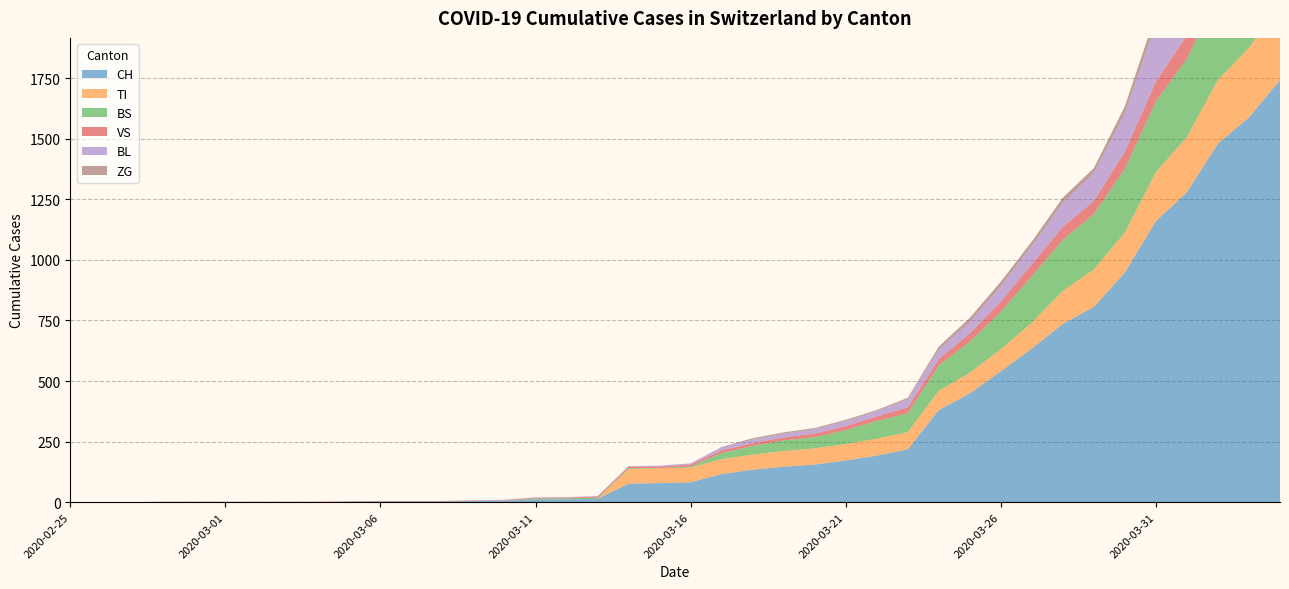

Reading right to left, list all the values displayed in this chart.

CH: 2020-04-04=1742	2020-04-03=1588	2020-04-02=1480	2020-04-01=1279	2020-03-31=1160	2020-03-30=948	2020-03-29=806	2020-03-28=736	2020-03-27=634	2020-03-26=540	2020-03-25=449	2020-03-24=380	2020-03-23=218	2020-03-22=192	2020-03-21=172	2020-03-20=155	2020-03-19=146	2020-03-18=134	2020-03-17=116	2020-03-16=82	2020-03-15=79	2020-03-14=76	2020-03-13=14	2020-03-12=12	2020-03-11=11	2020-03-10=6	2020-03-09=5	2020-03-08=3	2020-03-07=3	2020-03-06=3	2020-03-05=2	2020-03-04=0	2020-03-03=0	2020-03-02=0	2020-03-01=0	2020-02-29=0	2020-02-28=0	2020-02-27=0	2020-02-26=0	2020-02-25=0
TI: 2020-04-04=314	2020-04-03=287	2020-04-02=263	2020-04-01=229	2020-03-31=202	2020-03-30=165	2020-03-29=155	2020-03-28=136	2020-03-27=107	2020-03-26=91	2020-03-25=85	2020-03-24=80	2020-03-23=71	2020-03-22=70	2020-03-21=68	2020-03-20=67	2020-03-19=65	2020-03-18=62	2020-03-17=62	2020-03-16=61	2020-03-15=61	2020-03-14=61	2020-03-13=0	2020-03-12=0	2020-03-11=0	2020-03-10=0	2020-03-09=0	2020-03-08=0	2020-03-07=0	2020-03-06=0	2020-03-05=0	2020-03-04=0	2020-03-03=0	2020-03-02=0	2020-03-01=0	2020-02-29=0	2020-02-28=0	2020-02-27=0	2020-02-26=0	2020-02-25=0
BS: 2020-04-04=434	2020-04-03=397	2020-04-02=350	2020-04-01=323	2020-03-31=292	2020-03-30=263	2020-03-29=228	2020-03-28=211	2020-03-27=191	2020-03-26=155	2020-03-25=128	2020-03-24=105	2020-03-23=78	2020-03-22=73	2020-03-21=57	2020-03-20=46	2020-03-19=44	2020-03-18=36	2020-03-17=25	2020-03-16=4	2020-03-15=0	2020-03-14=4	2020-03-13=4	2020-03-12=4	2020-03-11=4	2020-03-10=0	2020-03-09=0	2020-03-08=0	2020-03-07=0	2020-03-06=0	2020-03-05=0	2020-03-04=0	2020-03-03=0	2020-03-02=0	2020-03-01=0	2020-02-29=0	2020-02-28=0	2020-02-27=0	2020-02-26=0	2020-02-25=0
VS: 2020-04-04=112	2020-04-03=109	2020-04-02=104	2020-04-01=96	2020-03-31=81	2020-03-30=71	2020-03-29=54	2020-03-28=53	2020-03-27=50	2020-03-26=41	2020-03-25=35	2020-03-24=25	2020-03-23=24	2020-03-22=19	2020-03-21=17	2020-03-20=15	2020-03-19=12	2020-03-18=11	2020-03-17=11	2020-03-16=8	2020-03-15=6	2020-03-14=6	2020-03-13=5	2020-03-12=3	2020-03-11=3	2020-03-10=2	2020-03-09=2	2020-03-08=2	2020-03-07=2	2020-03-06=2	2020-03-05=2	2020-03-04=2	2020-03-03=2	2020-03-02=2	2020-03-01=2	2020-02-29=2	2020-02-28=2	2020-02-27=0	2020-02-26=0	2020-02-25=0
BL: 2020-04-04=298	2020-04-03=266	2020-04-02=262	2020-04-01=249	2020-03-31=242	2020-03-30=158	2020-03-29=115	2020-03-28=100	2020-03-27=76	2020-03-26=65	2020-03-25=46	2020-03-24=40	2020-03-23=35	2020-03-22=21	2020-03-21=21	2020-03-20=18	2020-03-19=16	2020-03-18=16	2020-03-17=13	2020-03-16=5	2020-03-15=5	2020-03-14=2	2020-03-13=2	2020-03-12=2	2020-03-11=2	2020-03-10=2	2020-03-09=1	2020-03-08=0	2020-03-07=0	2020-03-06=0	2020-03-05=0	2020-03-04=0	2020-03-03=0	2020-03-02=0	2020-03-01=0	2020-02-29=0	2020-02-28=0	2020-02-27=0	2020-02-26=0	2020-02-25=0
ZG: 2020-04-04=46	2020-04-03=44	2020-04-02=41	2020-04-01=40	2020-03-31=39	2020-03-30=29	2020-03-29=21	2020-03-28=21	2020-03-27=18	2020-03-26=18	2020-03-25=18	2020-03-24=12	2020-03-23=5	2020-03-22=5	2020-03-21=5	2020-03-20=5	2020-03-19=5	2020-03-18=5	2020-03-17=1	2020-03-16=0	2020-03-15=0	2020-03-14=0	2020-03-13=0	2020-03-12=0	2020-03-11=0	2020-03-10=0	2020-03-09=0	2020-03-08=0	2020-03-07=0	2020-03-06=0	2020-03-05=0	2020-03-04=0	2020-03-03=0	2020-03-02=0	2020-03-01=0	2020-02-29=0	2020-02-28=0	2020-02-27=0	2020-02-26=0	2020-02-25=0